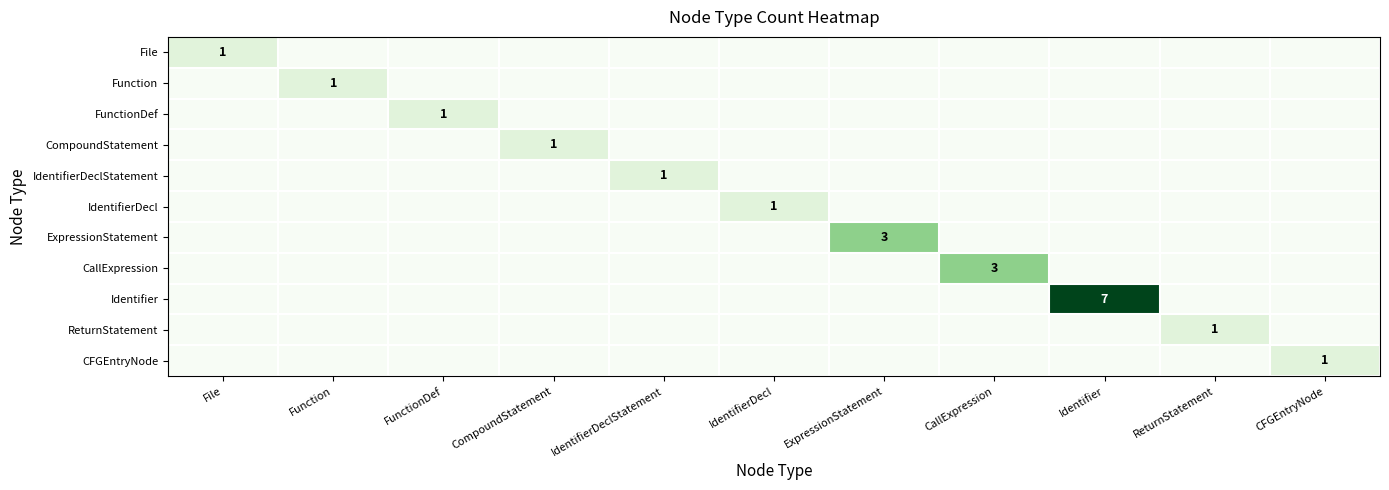

Is it true that CFGEntryNode equals 1 at CFGEntryNode?

True